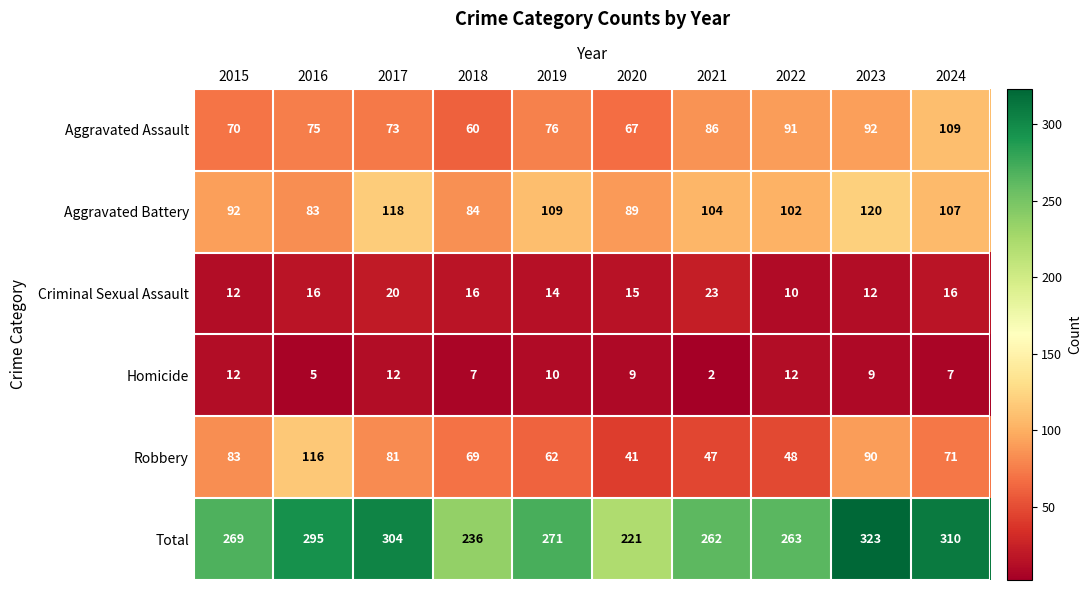

What is the sum of all Total values?

2754